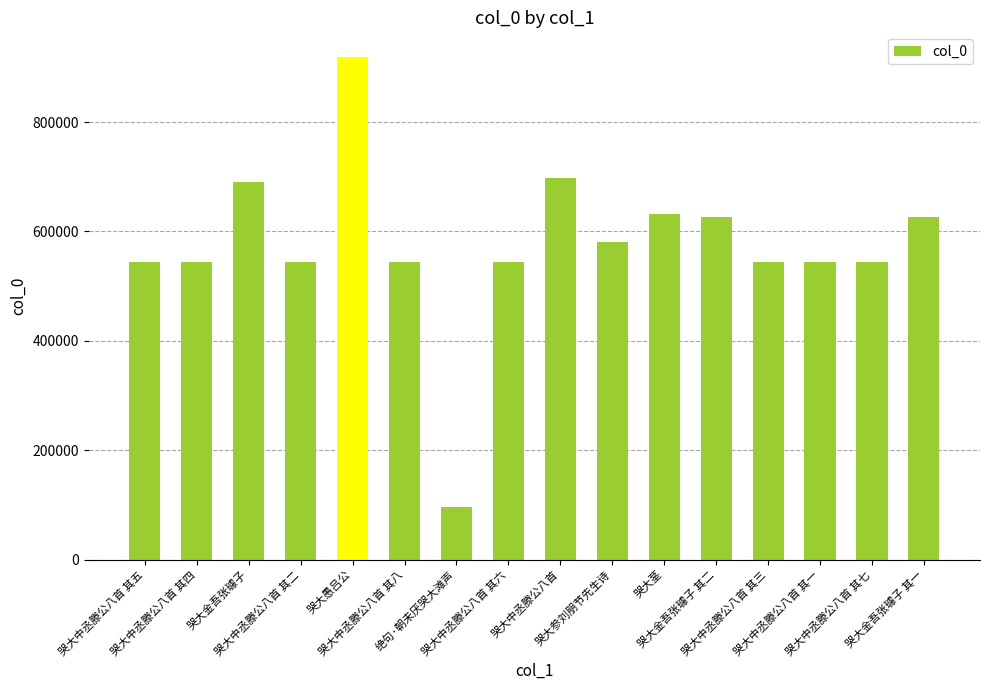

The value at 哭大金吾张璩子 其二 is 626769. True or false?

True